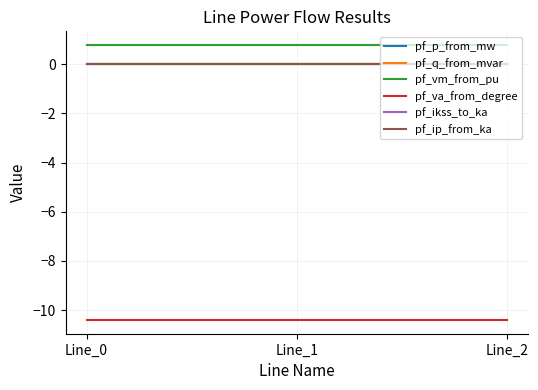

Reading left to right, list all the values displayed in this chart.

pf_p_from_mw: Line_0=-0.0	Line_1=0.0	Line_2=0.0
pf_q_from_mvar: Line_0=0.0	Line_1=0.0	Line_2=0.0
pf_vm_from_pu: Line_0=0.8	Line_1=0.8	Line_2=0.8
pf_va_from_degree: Line_0=-10.4	Line_1=-10.4	Line_2=-10.4
pf_ikss_to_ka: Line_0=0.0	Line_1=0.0	Line_2=0.0
pf_ip_from_ka: Line_0=0.0	Line_1=0.0	Line_2=0.0